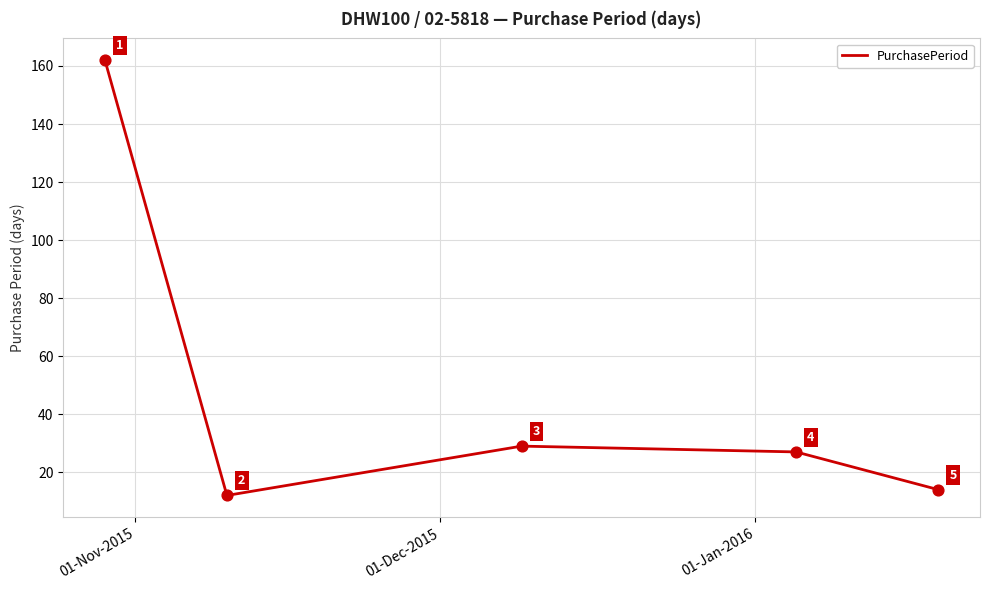

What is the maximum value shown in the chart?

162